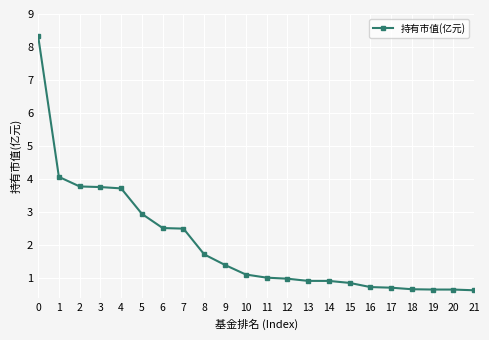

Is it true that the value at 19 is 1.0?

False